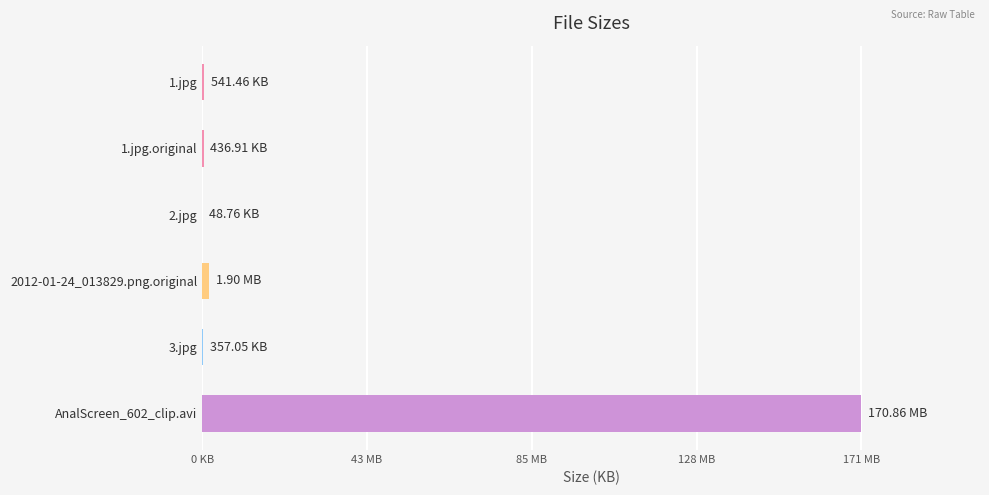

Are the bars horizontal?

Yes